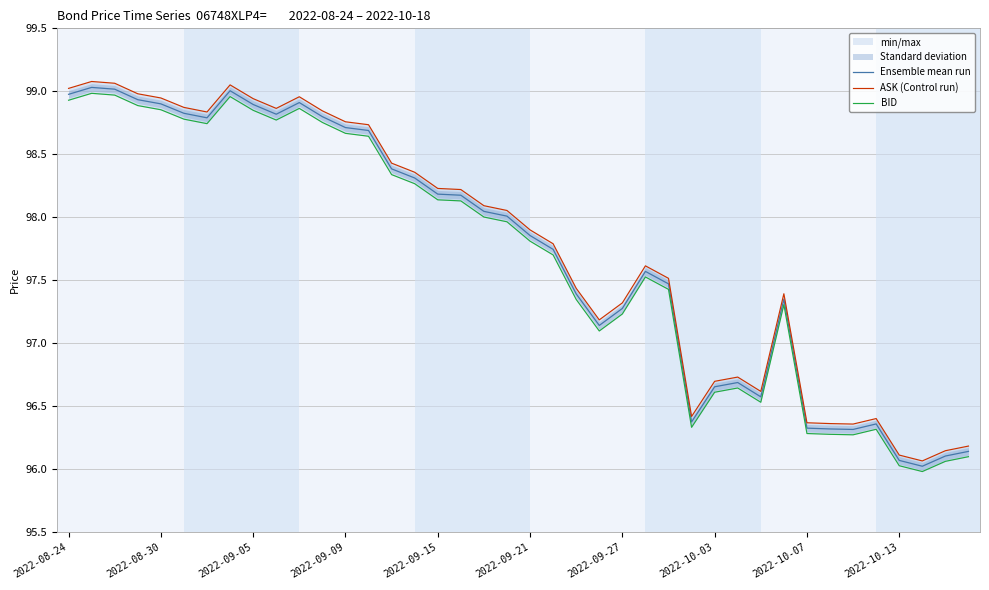

The value of ASK (Control run) at 25 is 141.0. True or false?

False